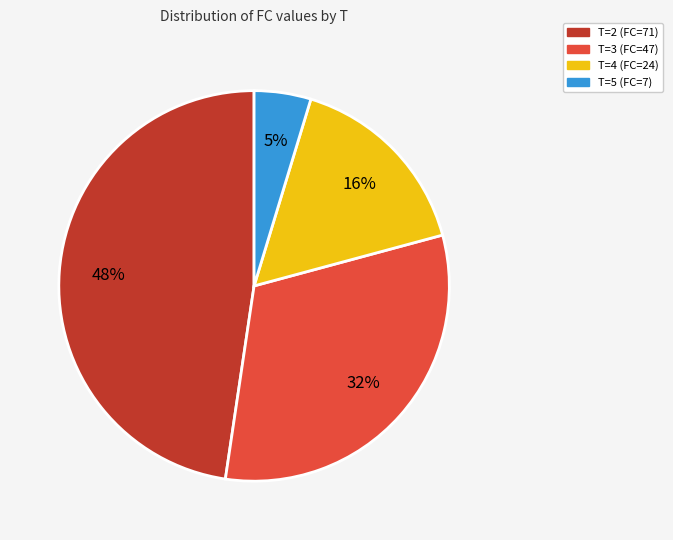

How many slices are in this pie chart?

4